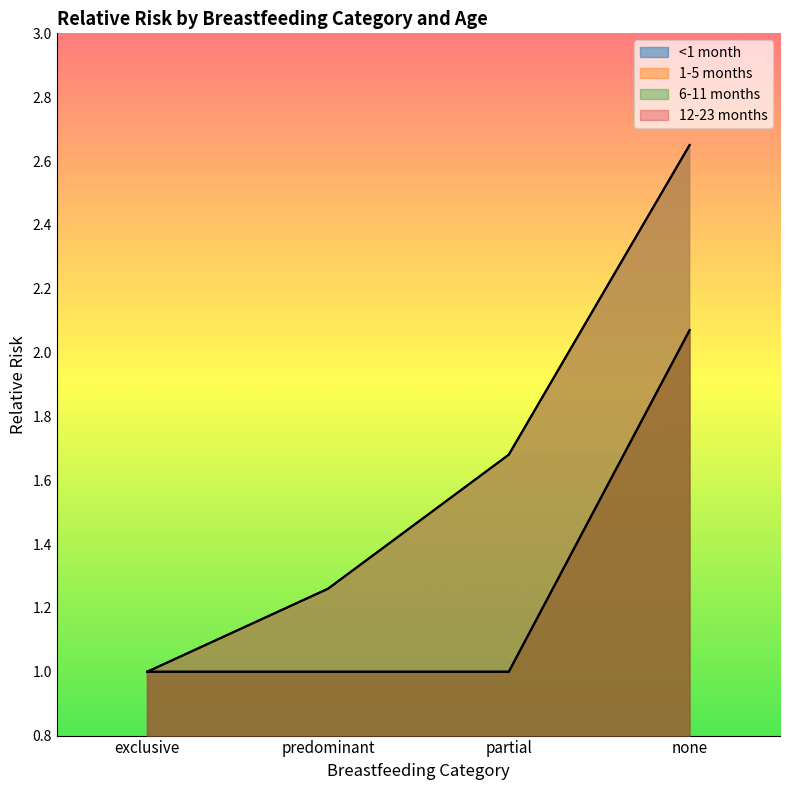

Count the number of data series in this chart.

4